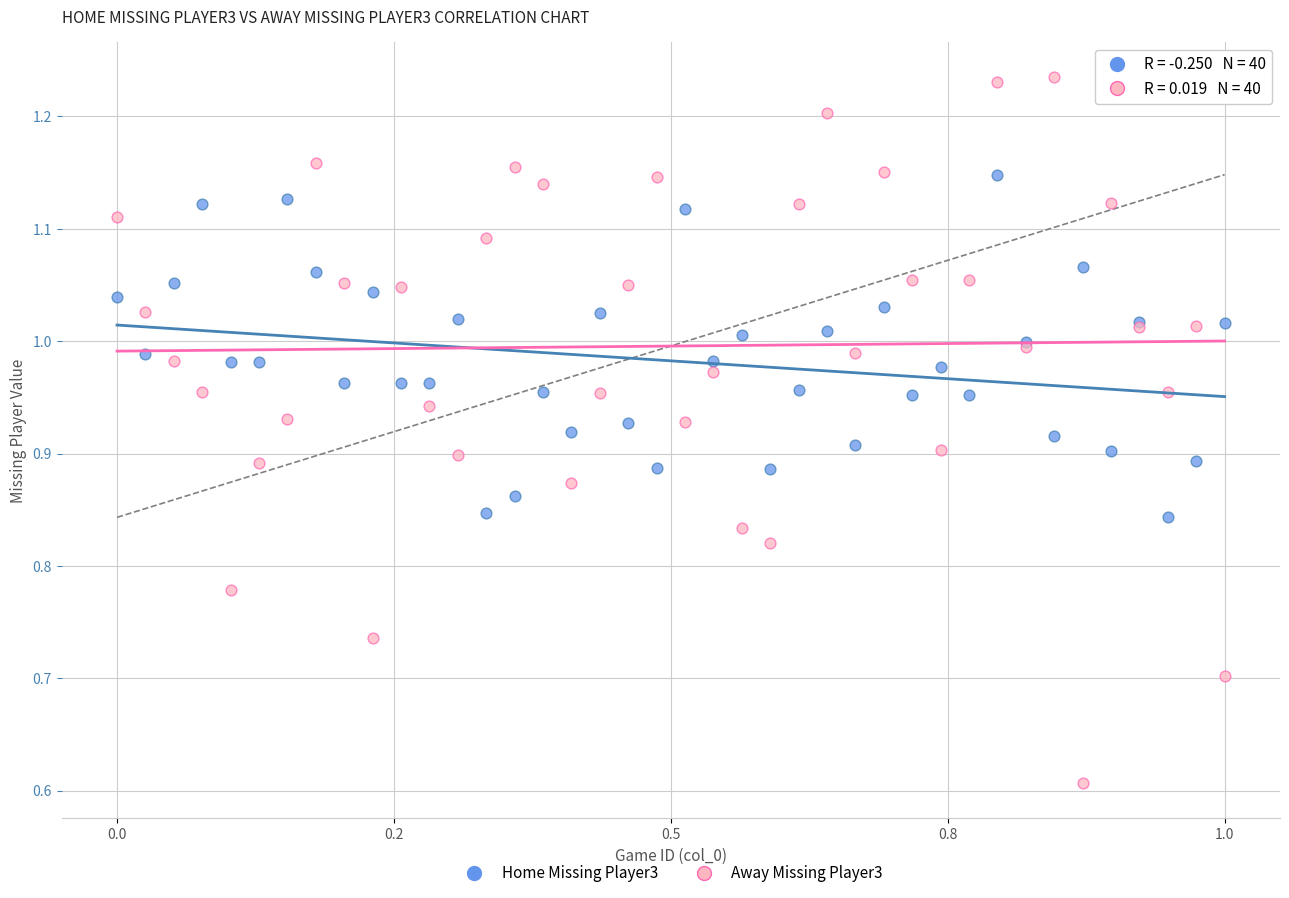

Which series has the widest spread of Y values?

Away Missing Player3